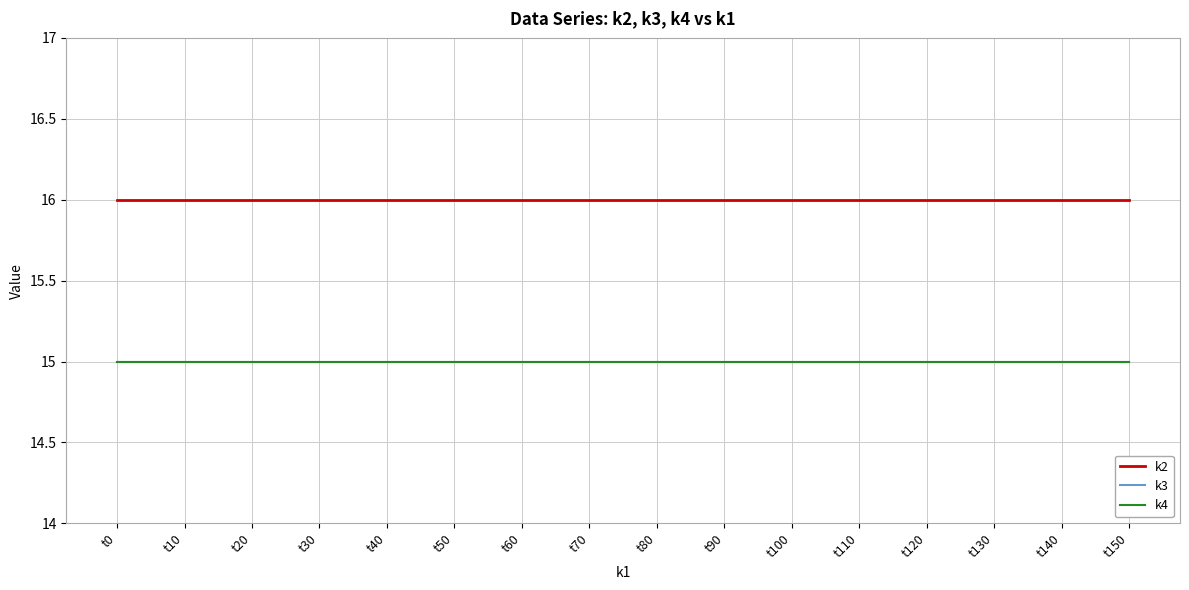

True or false: k2 has a value of 8 at t110.

False